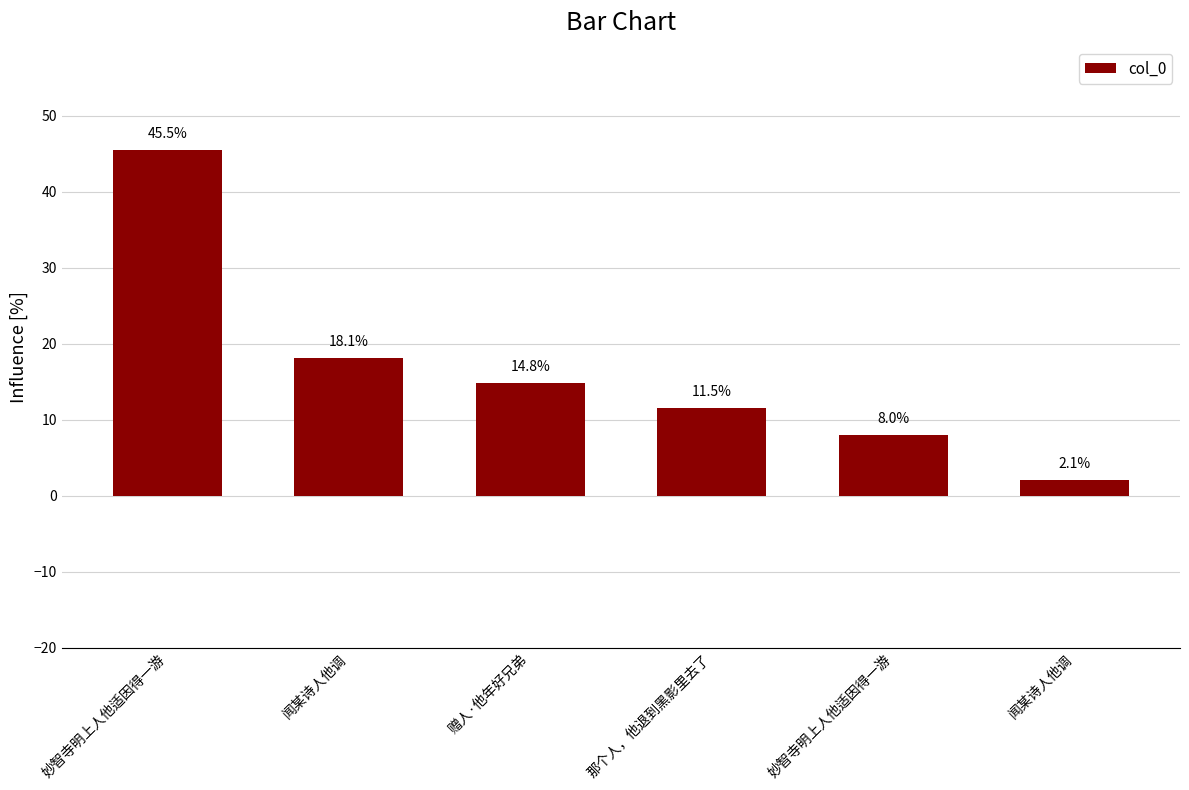

Reading left to right, extract all data points from this chart.

妙智寺明上人他适因得一游=45.5	闻某诗人他调=18.1	赠人·他年好兄弟=14.8	那个人，他退到黑影里去了=11.5	妙智寺明上人他适因得一游=8.0	闻某诗人他调=2.1